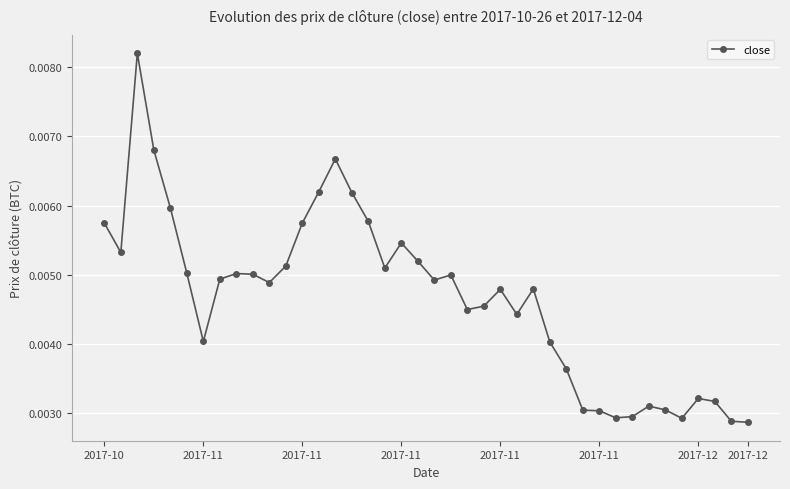

Count the values in the range 0 to 1.

40